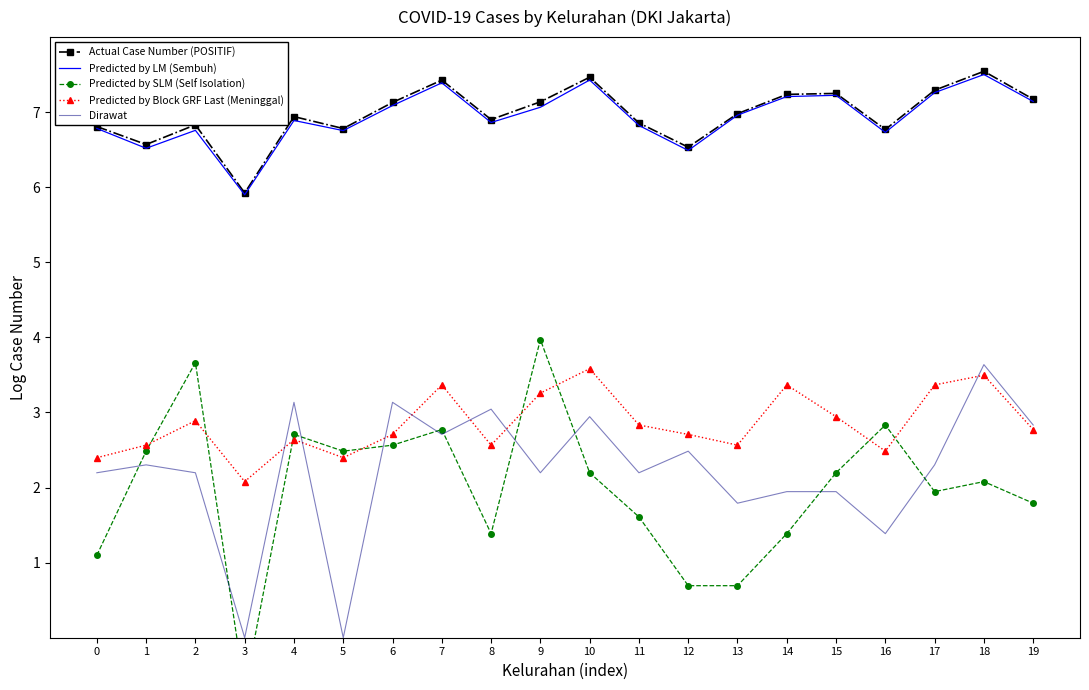

How many data points in Actual Case Number (POSITIF) are less than 6?

1